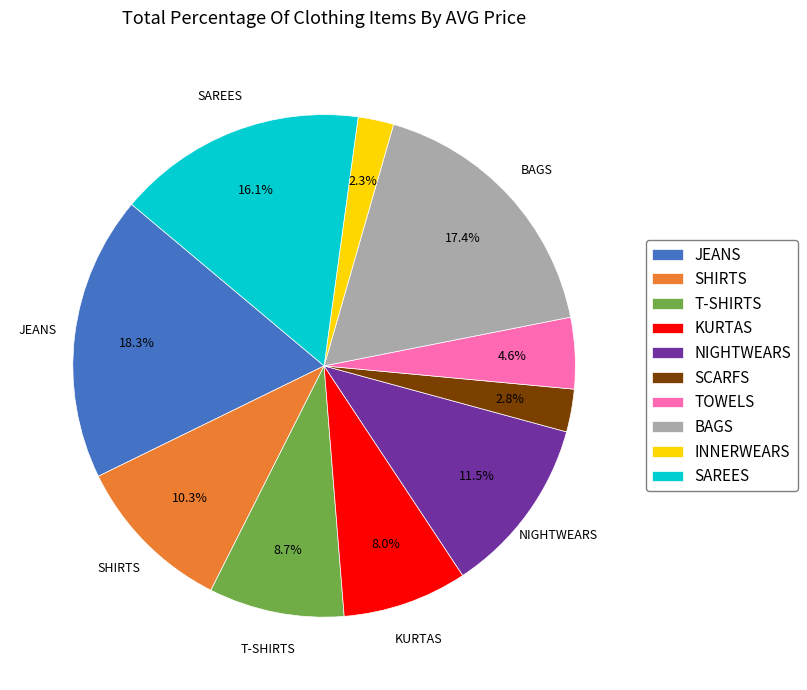

Which has a higher value, KURTAS or T-SHIRTS?

T-SHIRTS